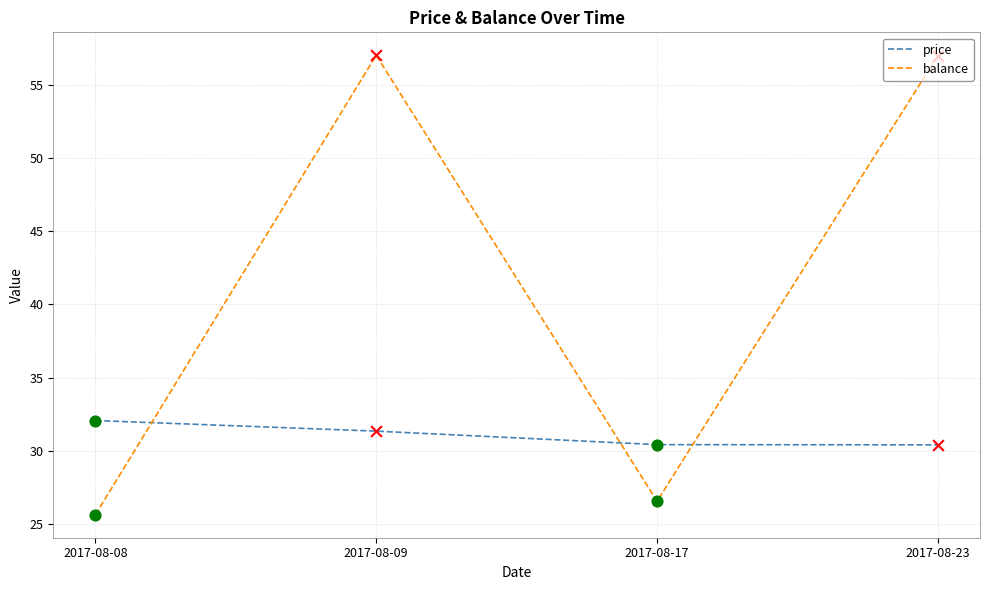

Which series has the largest total across all categories?

balance